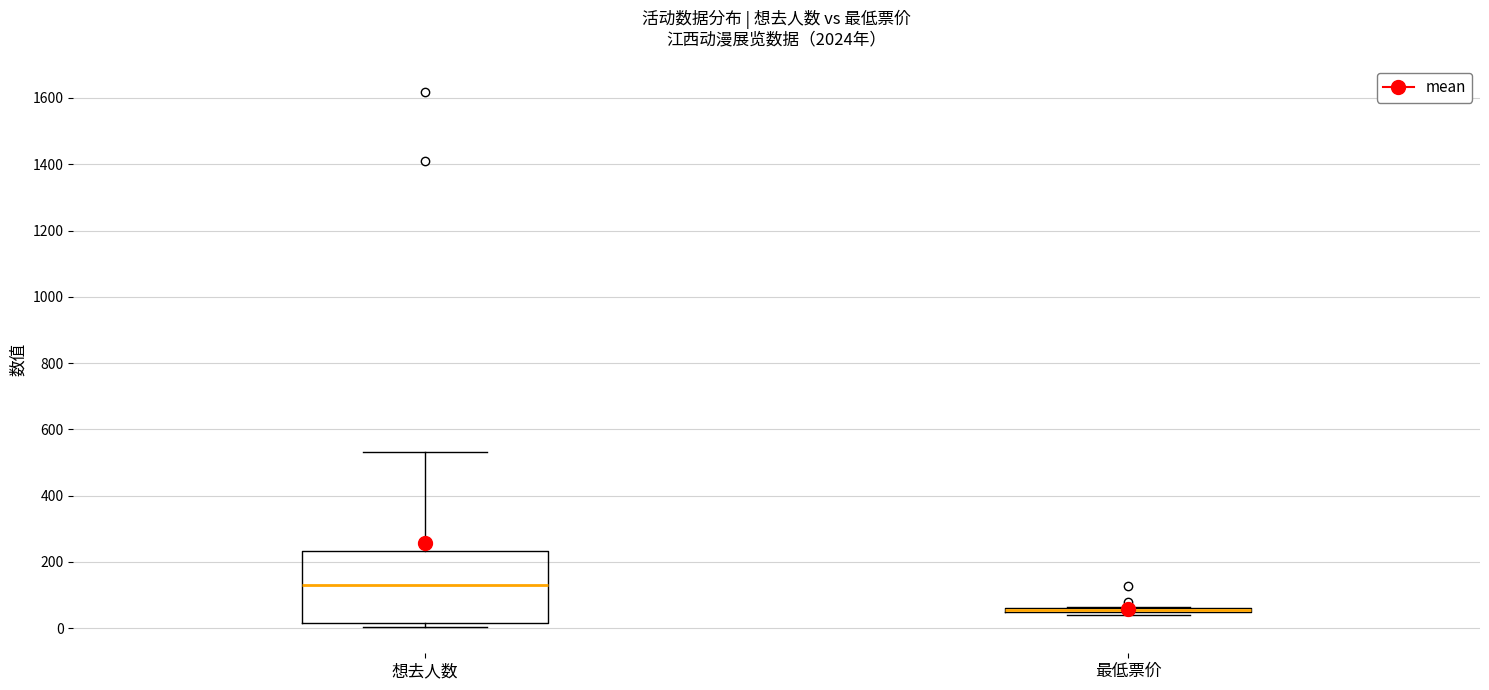

Where is the upper edge of the box for 想去人数 on the y-axis? The values are not printed on the chart, so give them approximately, as read against the axis.

240